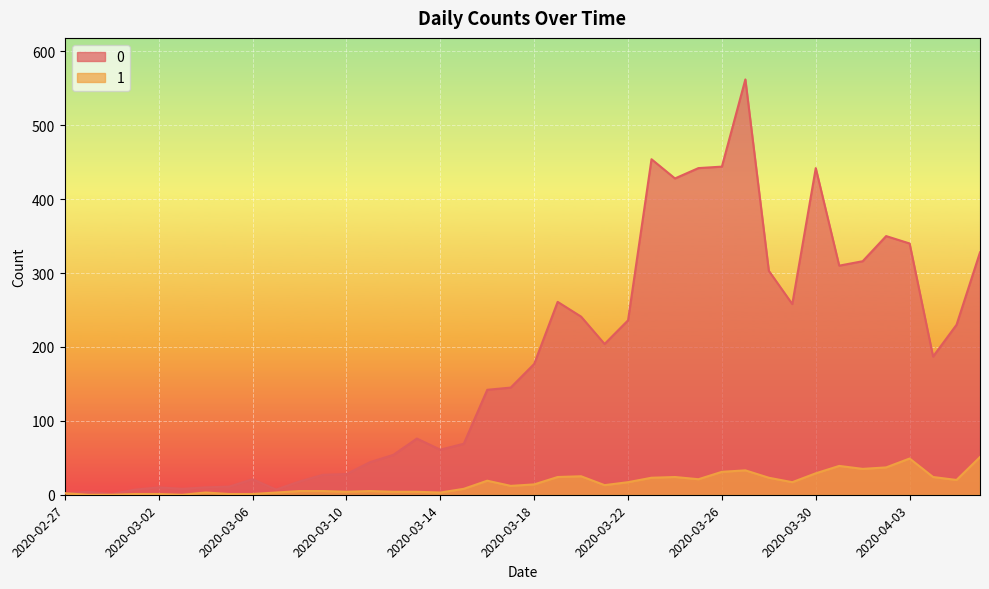

How many interior local valleys does the 0 series have?

9